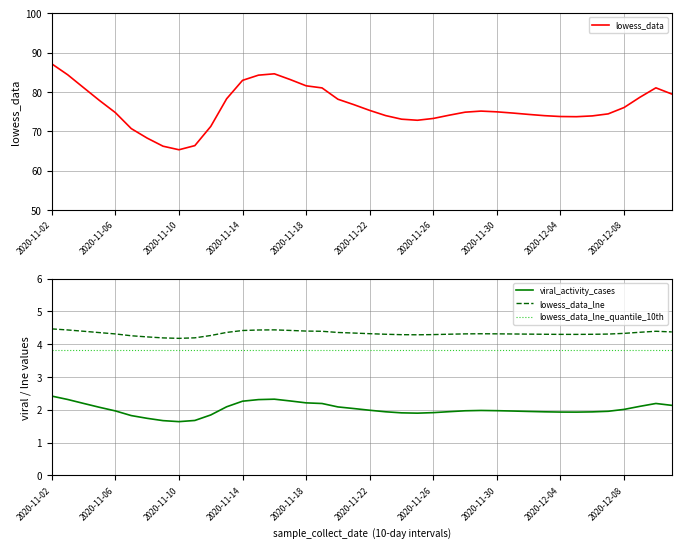

What are all the series names shown in the legend?

lowess_data, viral_activity_cases, lowess_data_lne, lowess_data_lne_quantile_10th